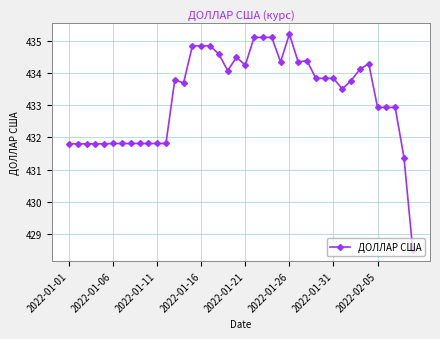

What is the value of the 30th point from the left?

433.8